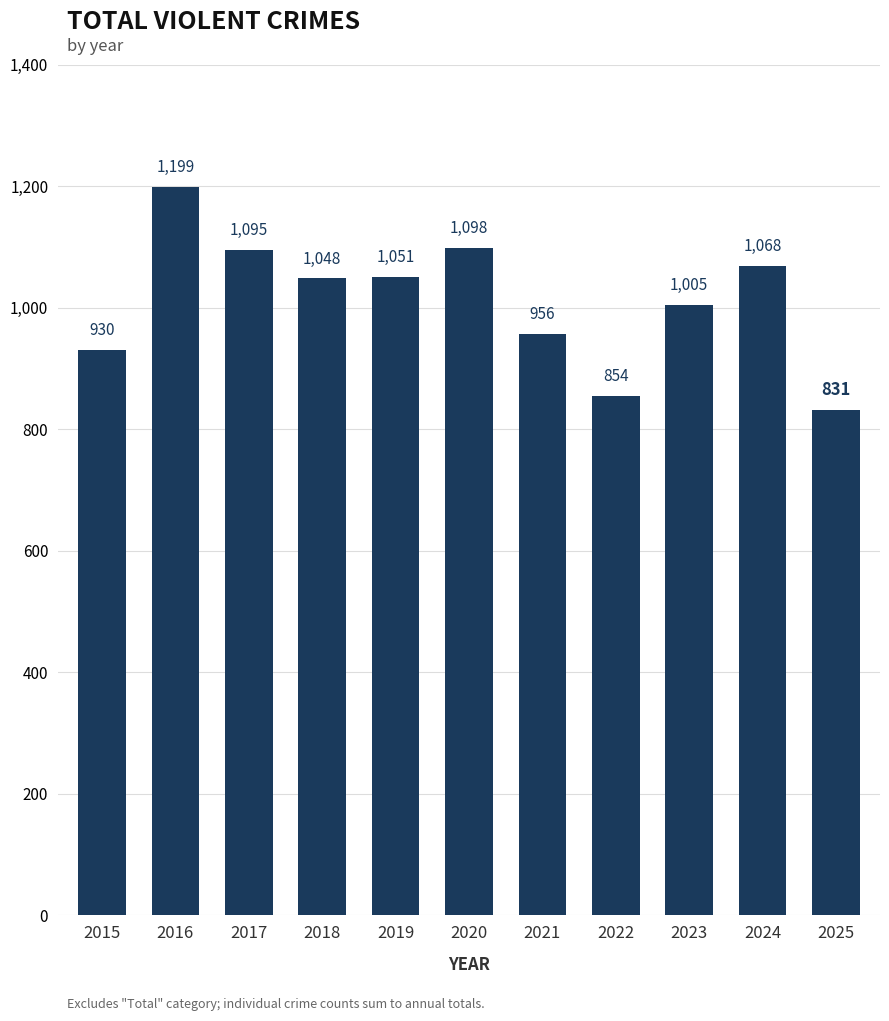

What is the value of the 5th bar from the left?

1051